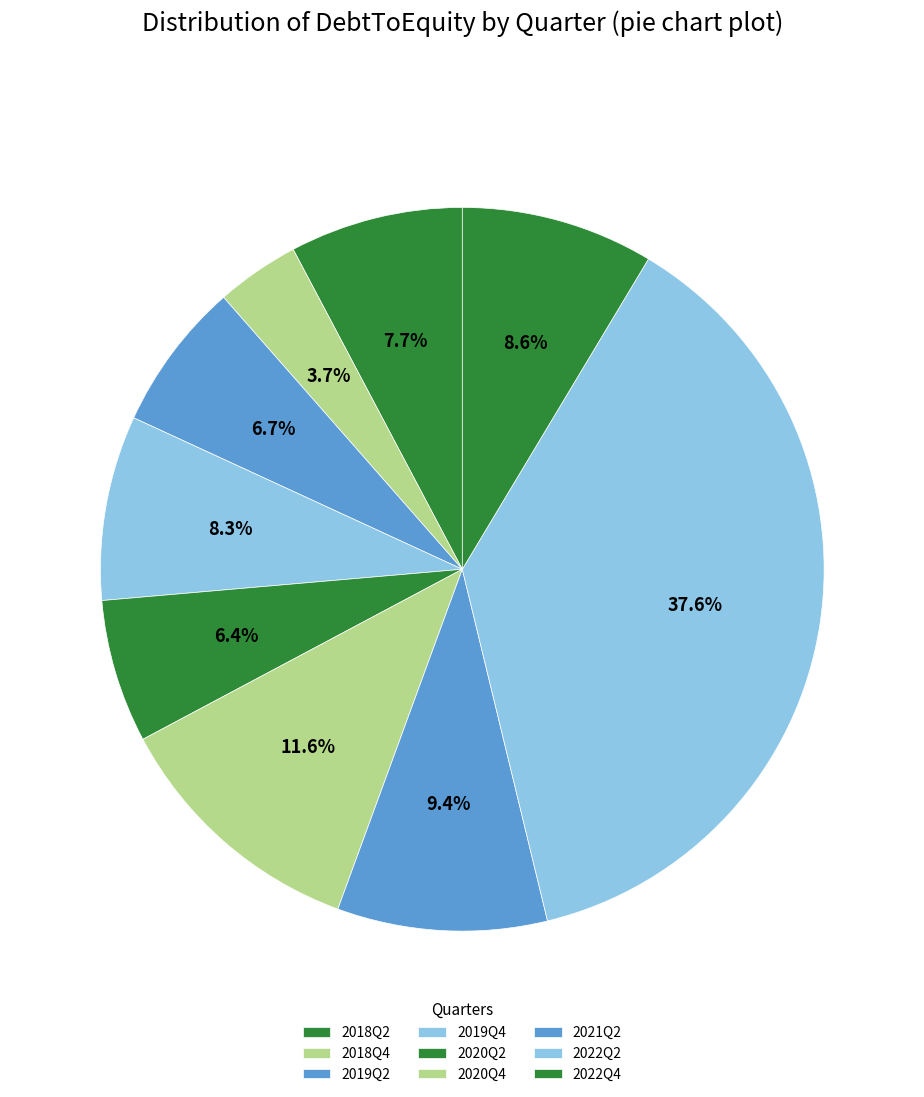

To the nearest percent, what is the difference between the largest and smallest slice percentages?

34%